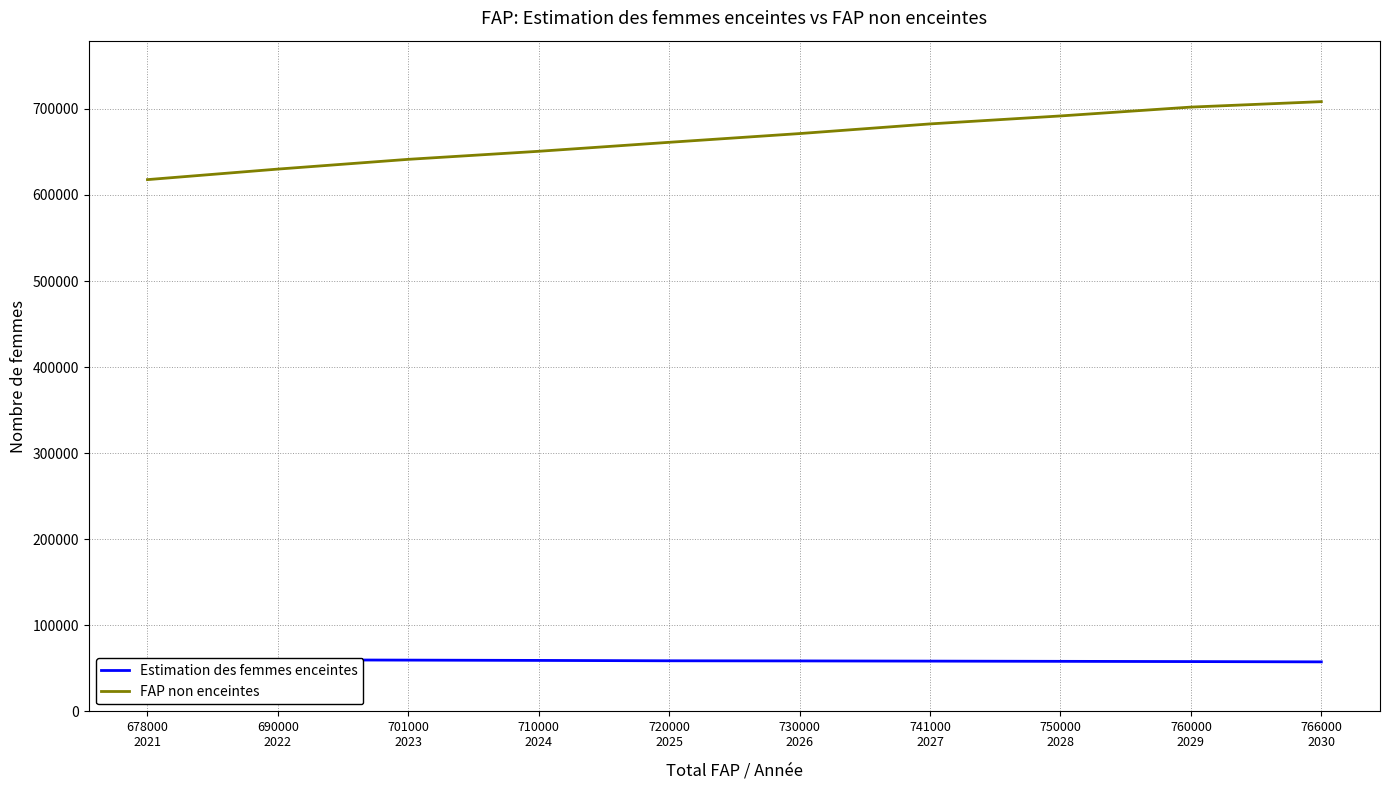

What position from the right is 730000
2026?

5